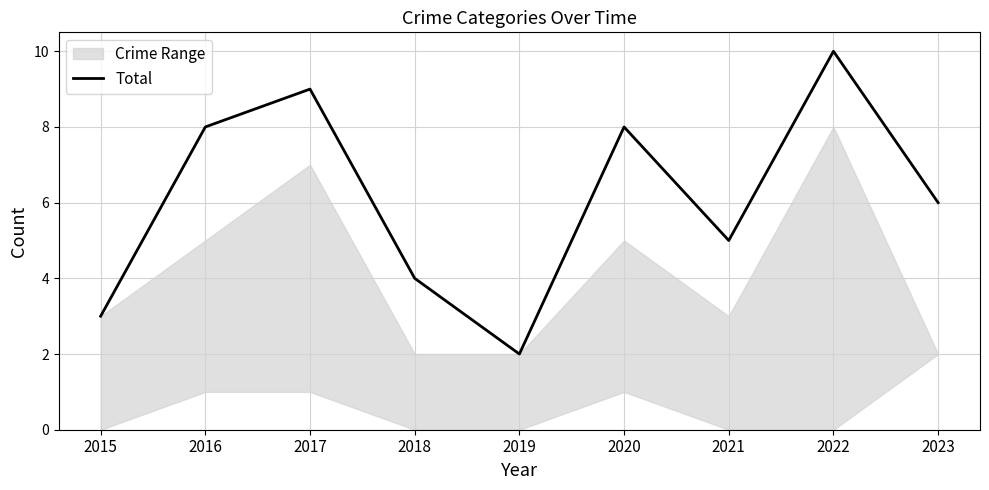

Is it true that the value at 2023 is 10?

False